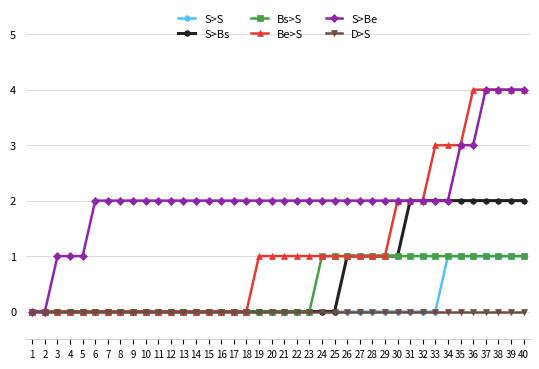

Is the value of S>S at 35 greater than the value of S>Bs at 8?

Yes